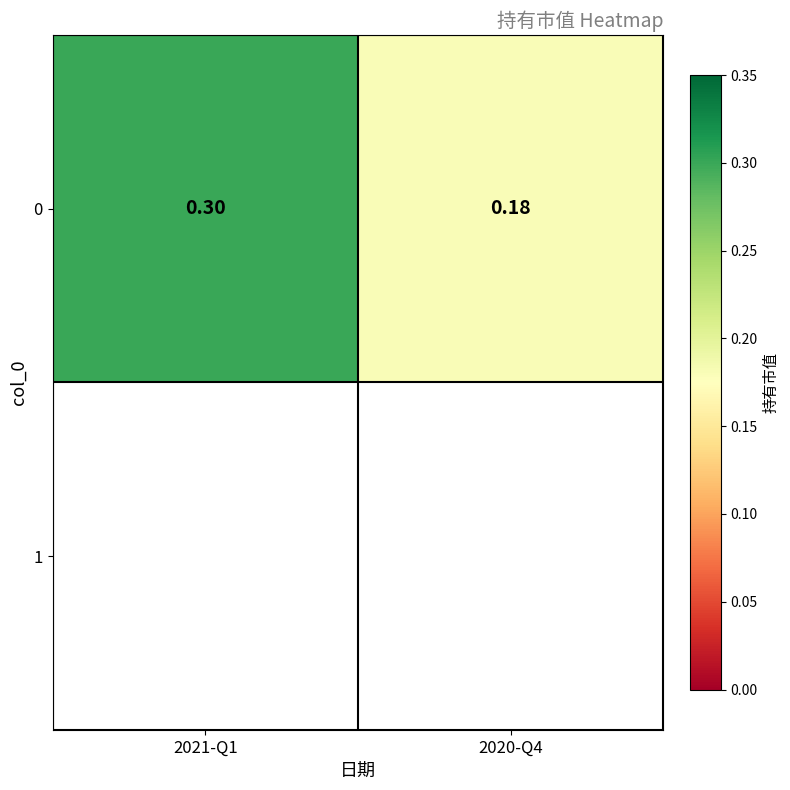

Count the number of categories in the chart.

2